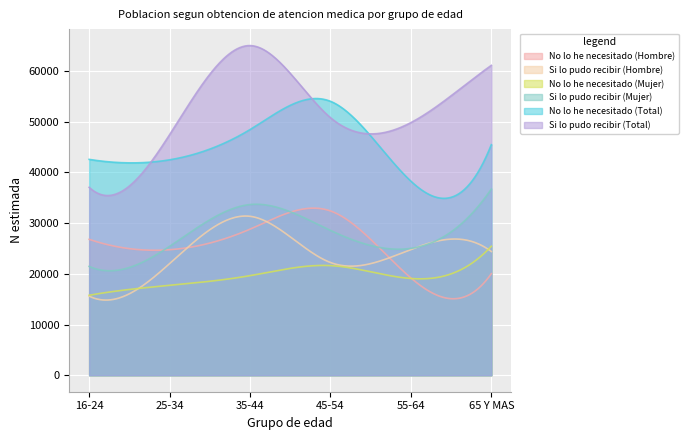

Reading right to left, list all the values displayed in this chart.

No lo he necesitado (Hombre): 20021	19178	32386	28792	24741	26790
Si lo pudo recibir (Hombre): 24388	24788	22222	31331	22005	15593
No lo he necesitado (Mujer): 25429	19074	21614	19632	17723	15764
Si lo pudo recibir (Mujer): 36699	25012	28549	33652	25406	21447
No lo he necesitado (Total): 45450	38252	54000	48423	42464	42553
Si lo pudo recibir (Total): 61087	49800	50771	64983	47411	37041